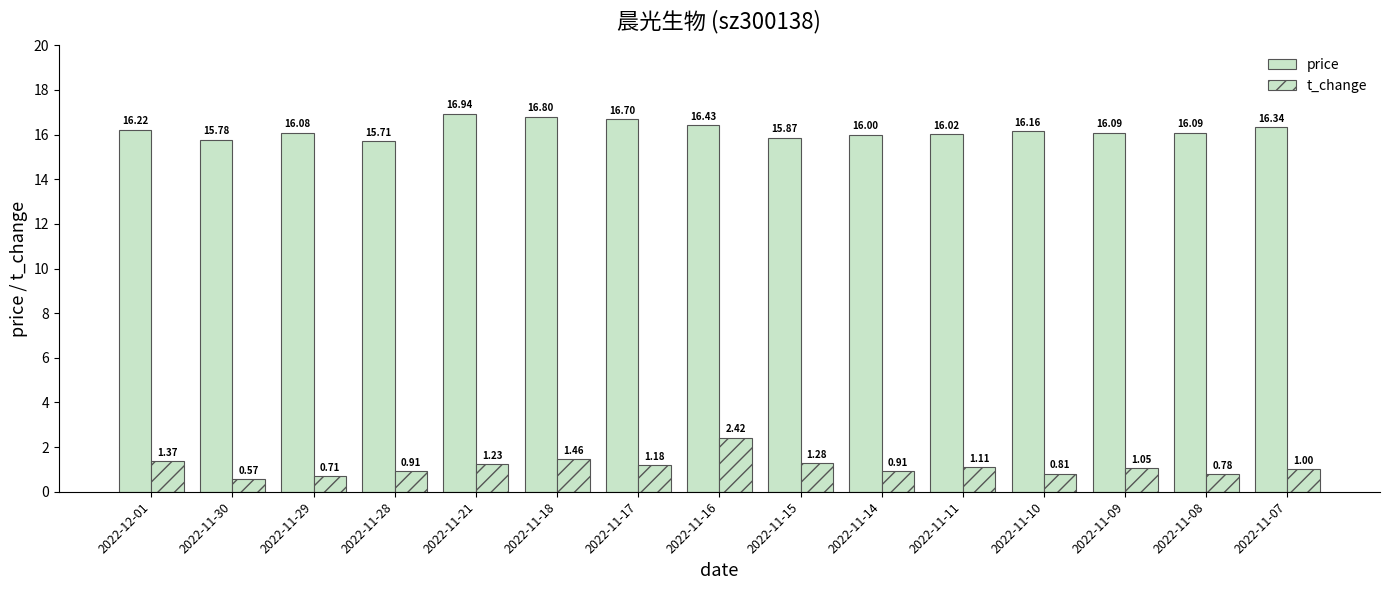

What position from the left is 2022-11-09?

13